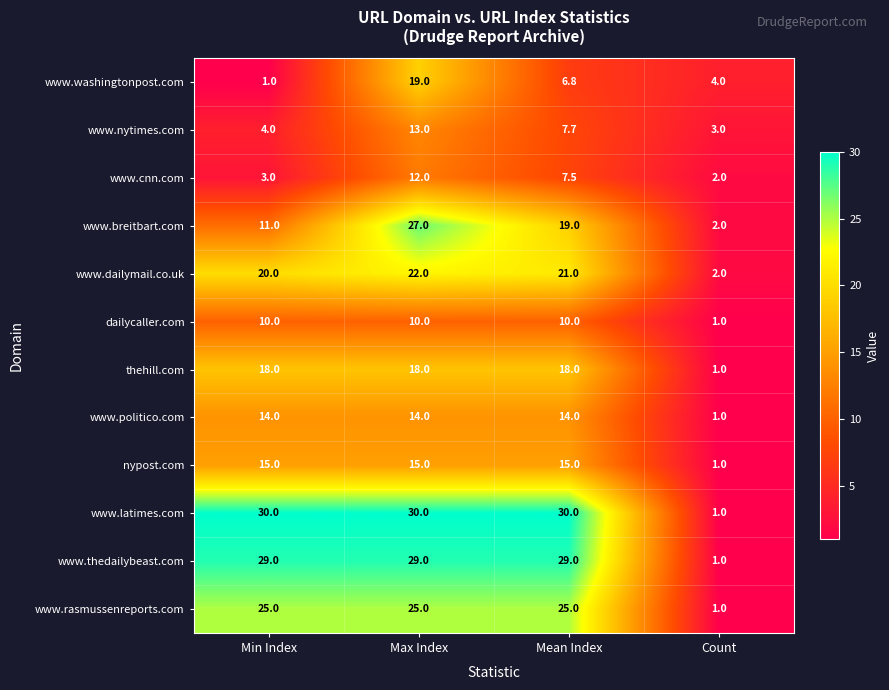

At how many categories does at least one series exceed 14?

3